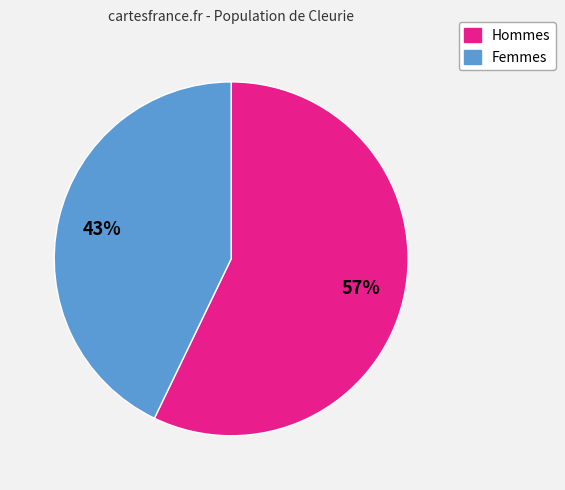

Rank the categories by value from highest to lowest.

Hommes, Femmes